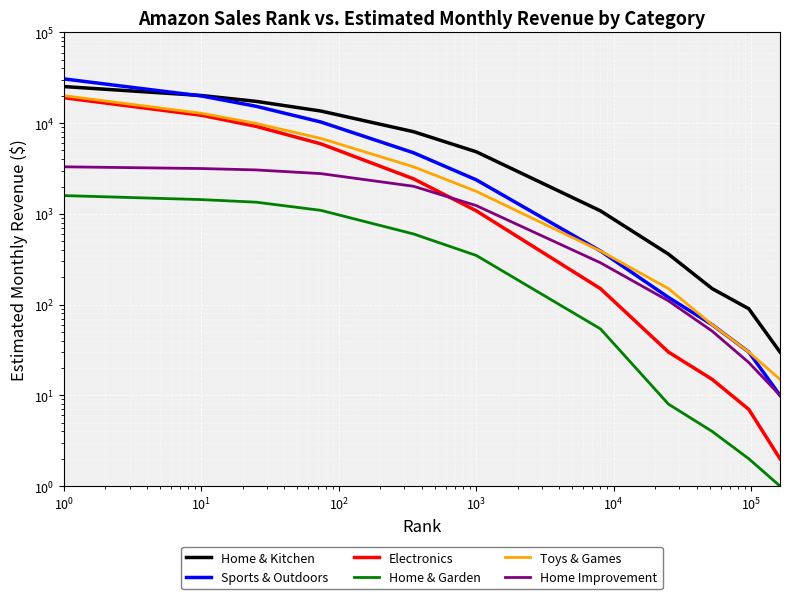

What are all the series names shown in the legend?

Home & Kitchen, Sports & Outdoors, Electronics, Home & Garden, Toys & Games, Home Improvement